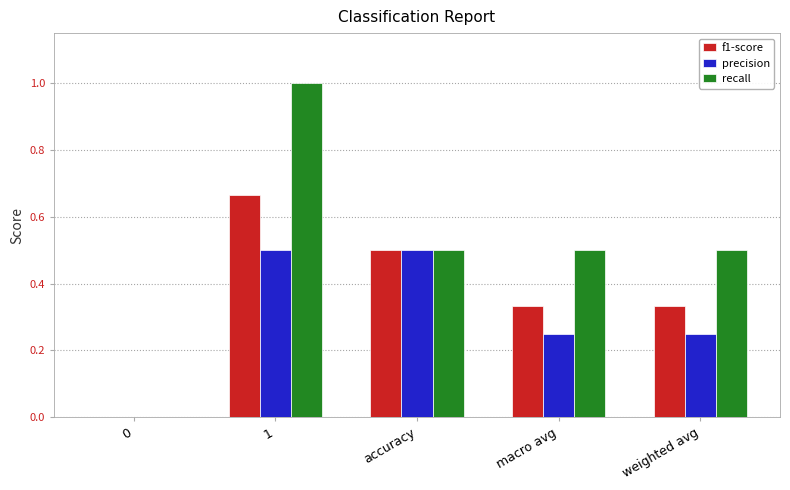

What is the sum of all precision values?

1.5